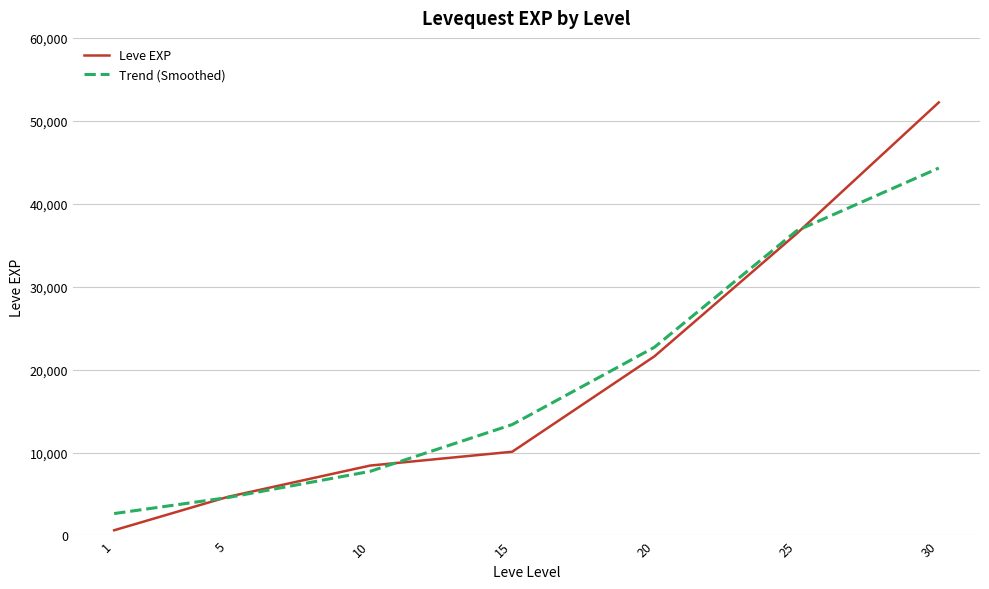

Count the number of categories in the chart.

7